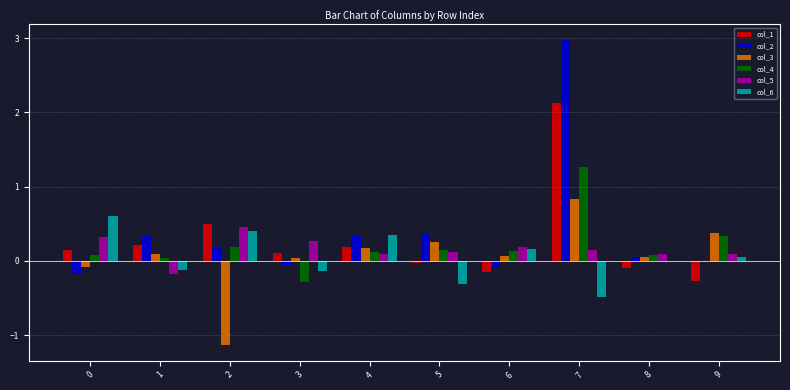

How many distinct data groups are displayed?

6